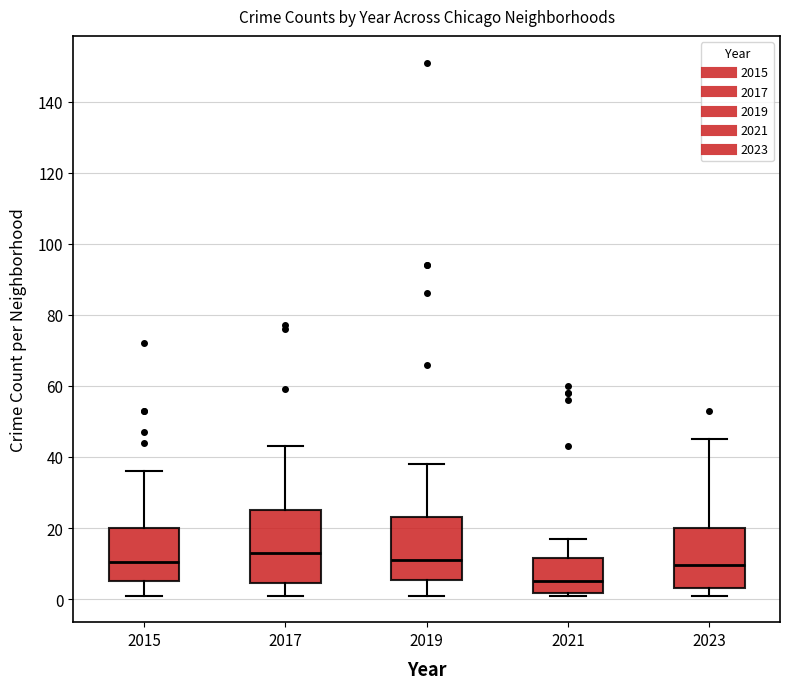

Which box has the highest median line?

2017